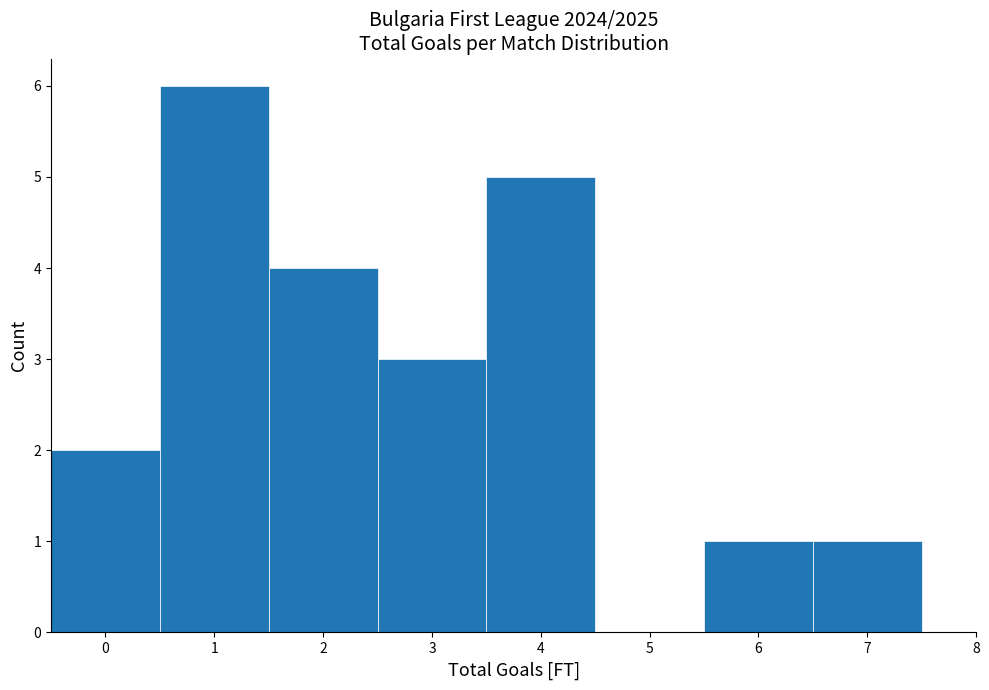

Reading left to right, list every bar in this chart as the range it spans on the x-axis followed by its height. The values are not printed on the chart, so give them approximately, as read against the axis.

-0.5 to 0.5: 2
0.5 to 1.5: 6
1.5 to 2.5: 4
2.5 to 3.5: 3
3.5 to 4.5: 5
4.5 to 5.5: 0
5.5 to 6.5: 1
6.5 to 7.5: 1